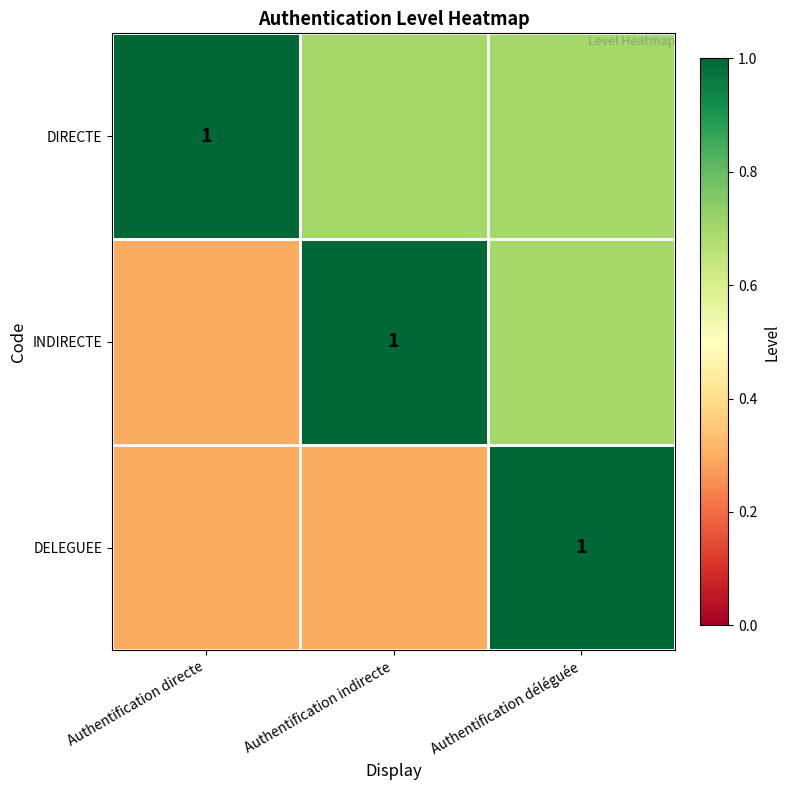

The value of INDIRECTE at Authentification indirecte is 1.0. True or false?

True